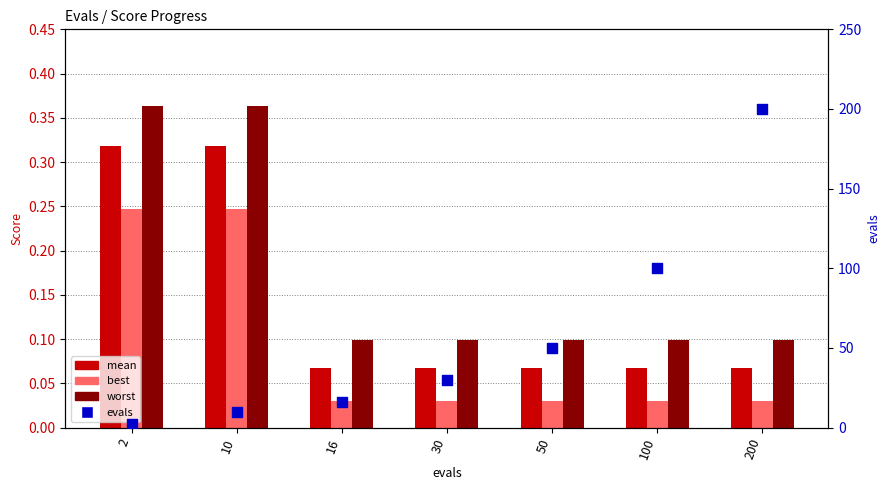

At how many categories does at least one series exceed 11?

5